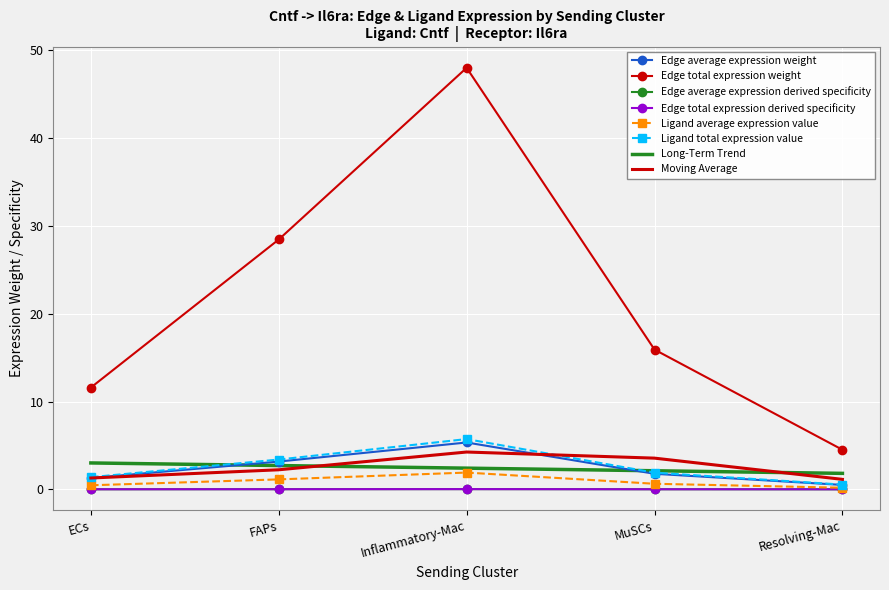

True or false: Ligand average expression value has a value of 0.9 at Inflammatory-Mac.

False